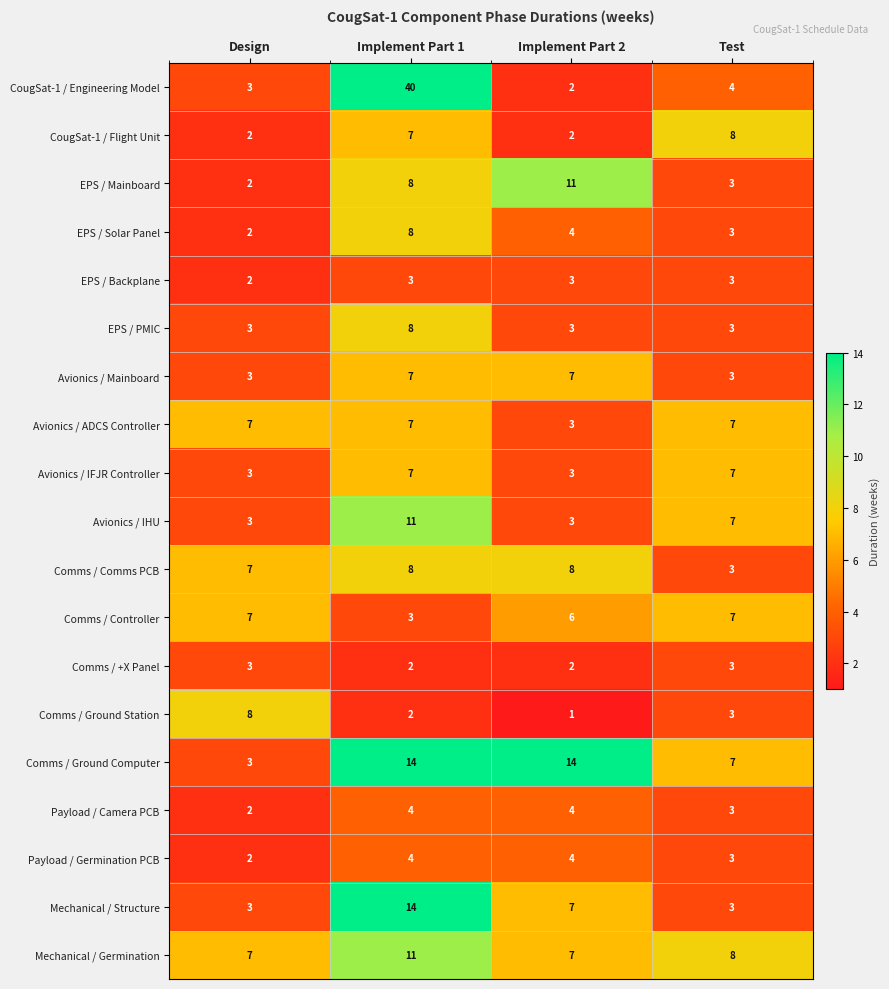

At which category is the sum across all series the highest?

Implement Part 1